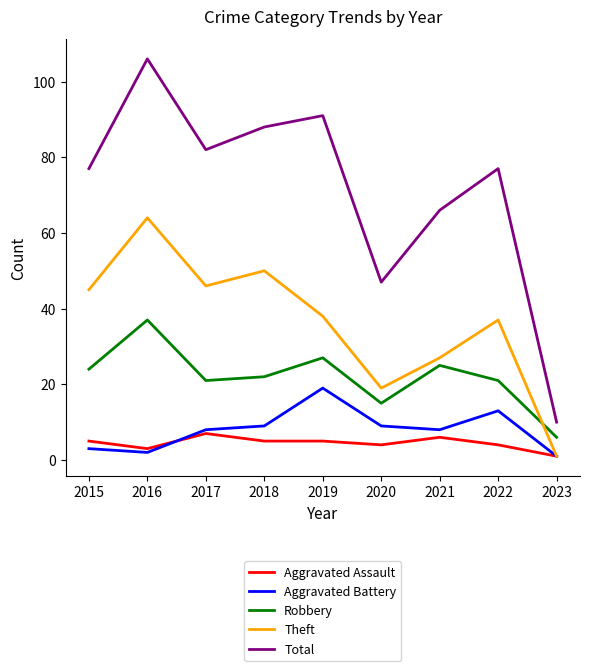

Read the Theft value at 2015, to the nearest 5.

45